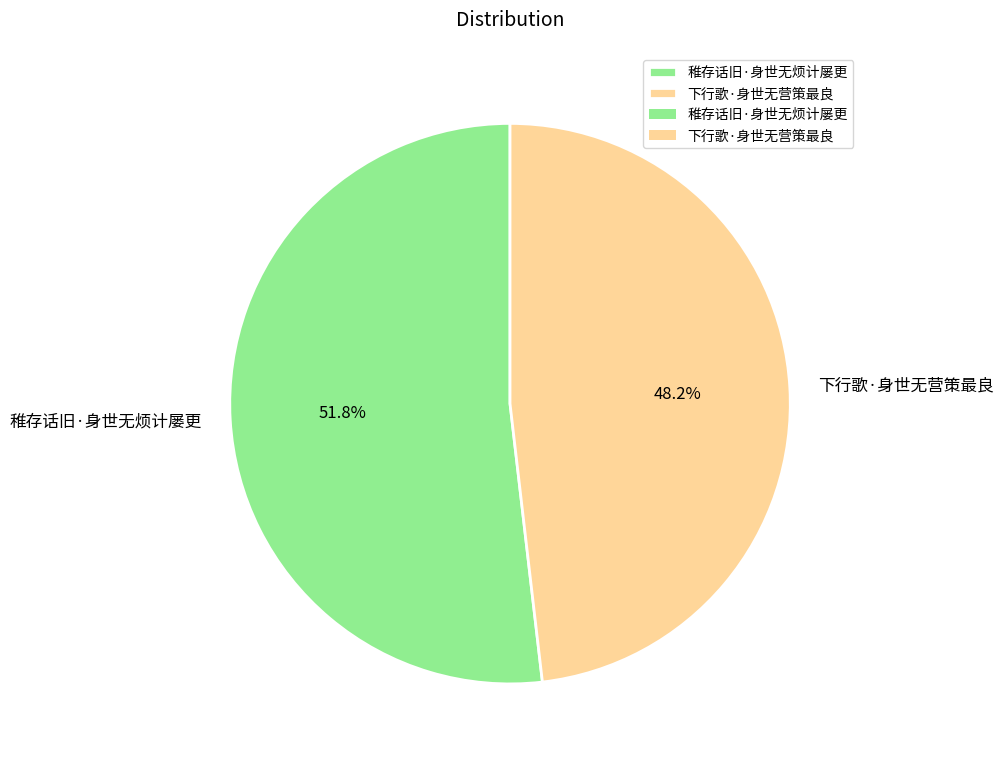

What percentage is the 下行歌·身世无营策最良 slice, to the nearest percent?

48%